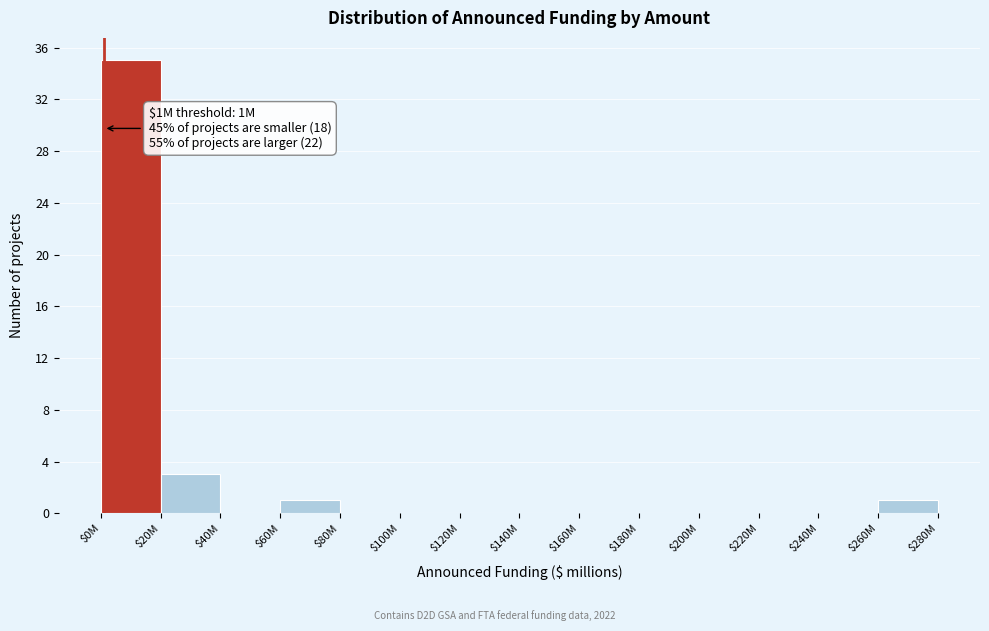

What is the sum of all values?

40